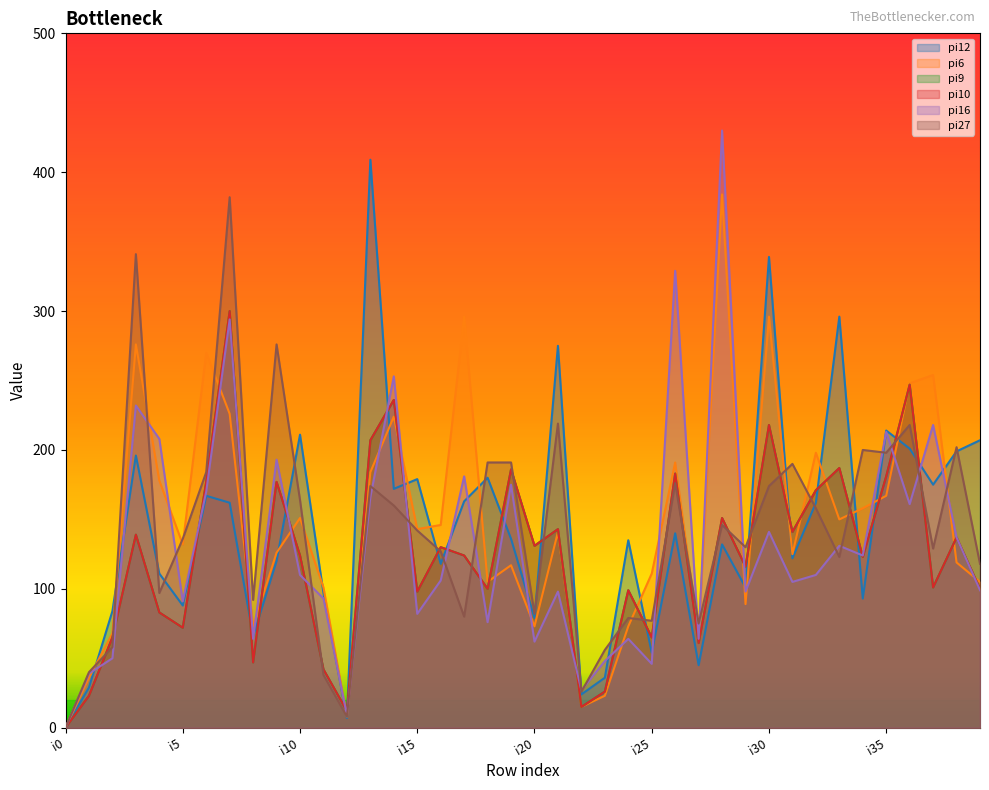

At which label does pi27 reach its minimum?

i0